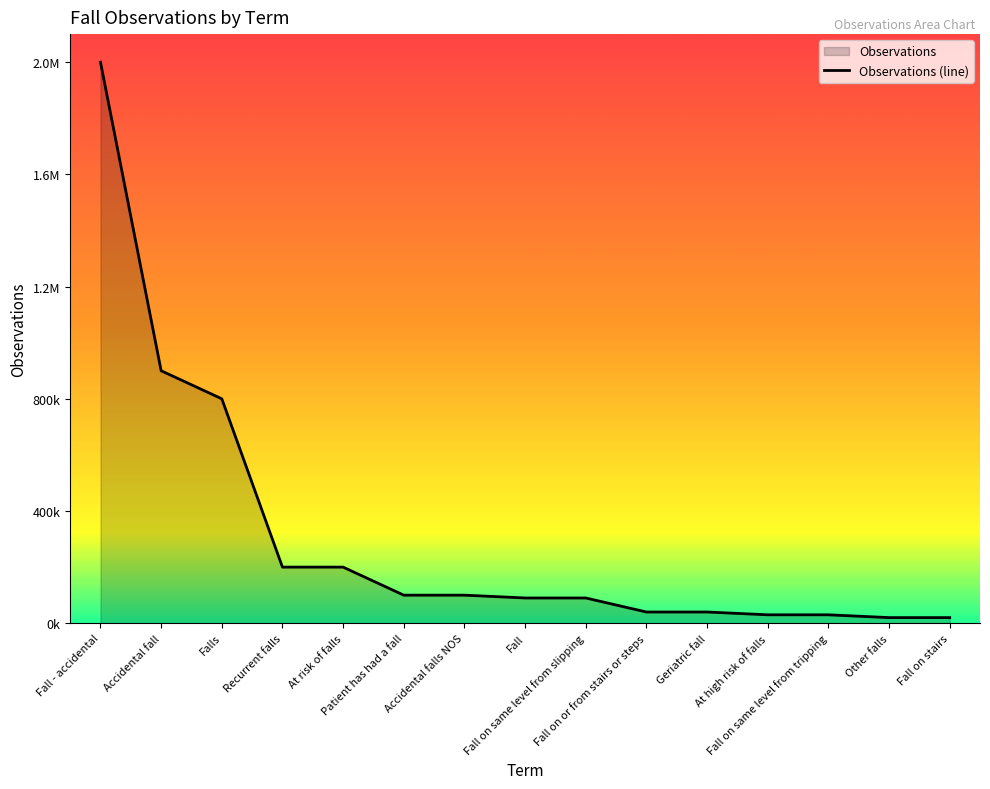

At which label is the value closest to 1010000?

Accidental fall